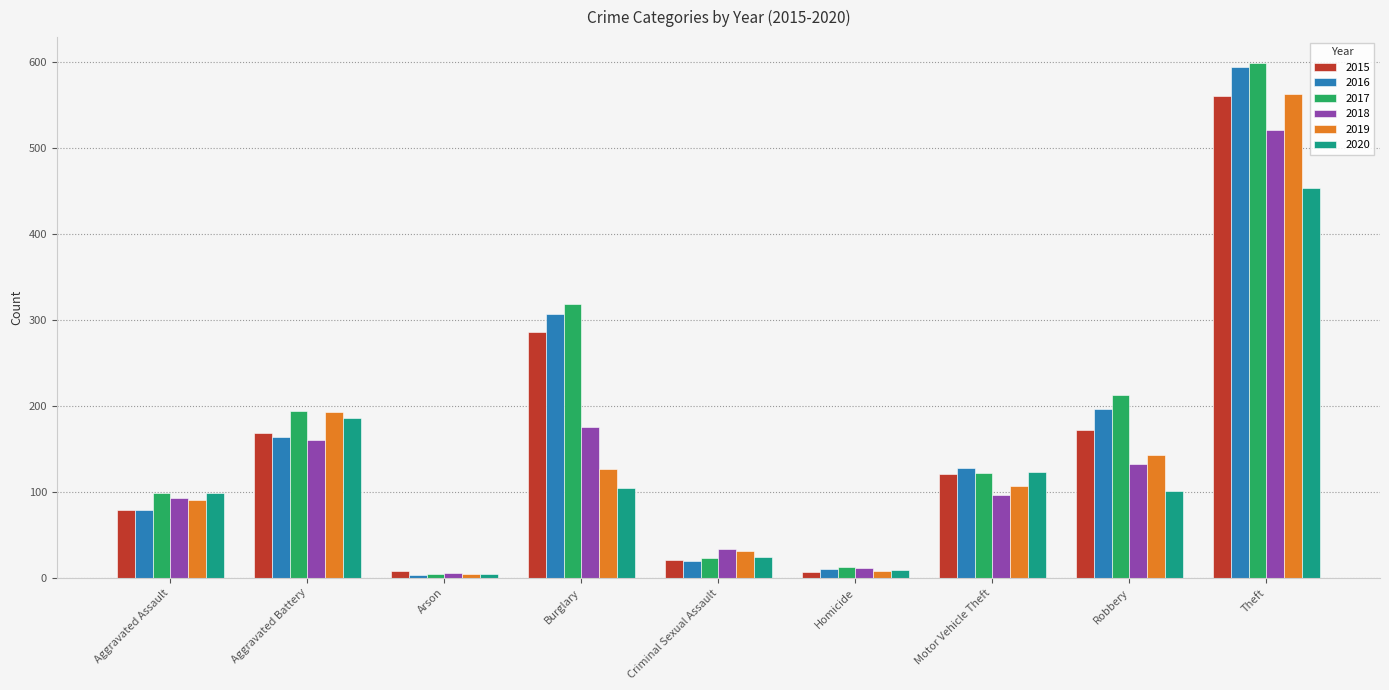

Read the 2018 value at Motor Vehicle Theft, to the nearest 100.

100